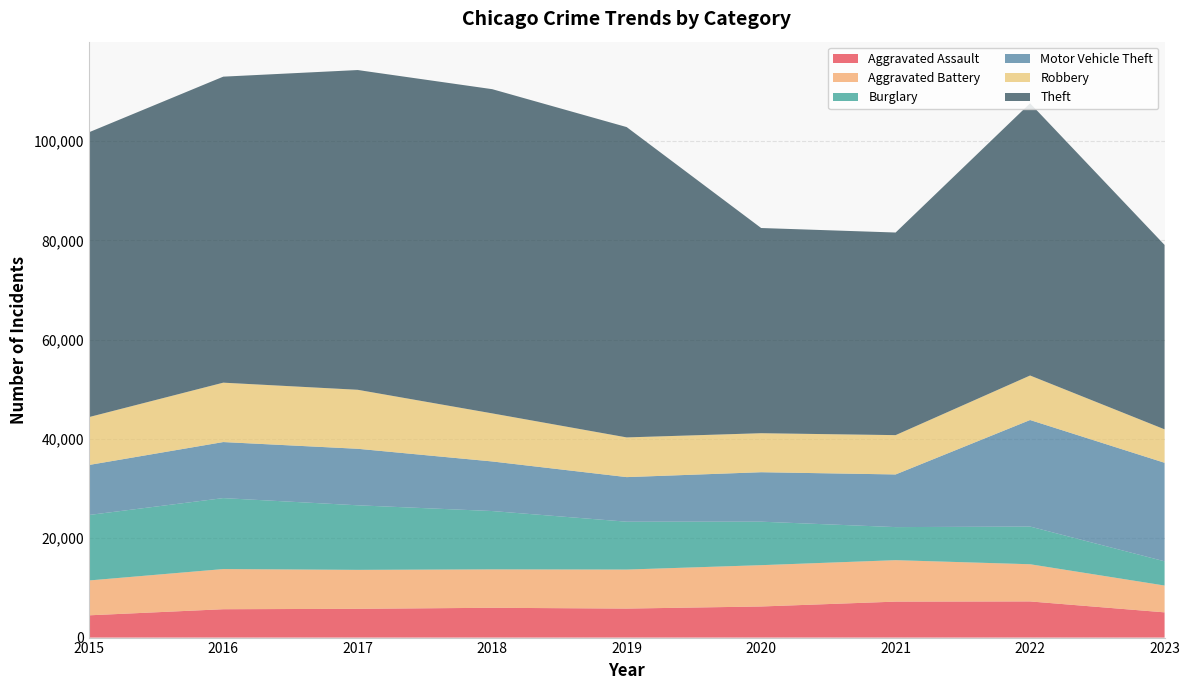

Reading left to right, list all the values displayed in this chart.

Aggravated Assault: 4480	5712	5793	6001	5841	6262	7242	7280	5080
Aggravated Battery: 7018	8086	7845	7734	7857	8320	8347	7489	5401
Burglary: 13184	14289	13001	11747	9638	8758	6659	7593	4880
Motor Vehicle Theft: 10068	11286	11380	9985	8977	9959	10602	21449	19840
Robbery: 9638	11960	11880	9681	7995	7855	7918	8964	6735
Theft: 57350	61621	64386	65286	62492	41321	40800	54820	37132